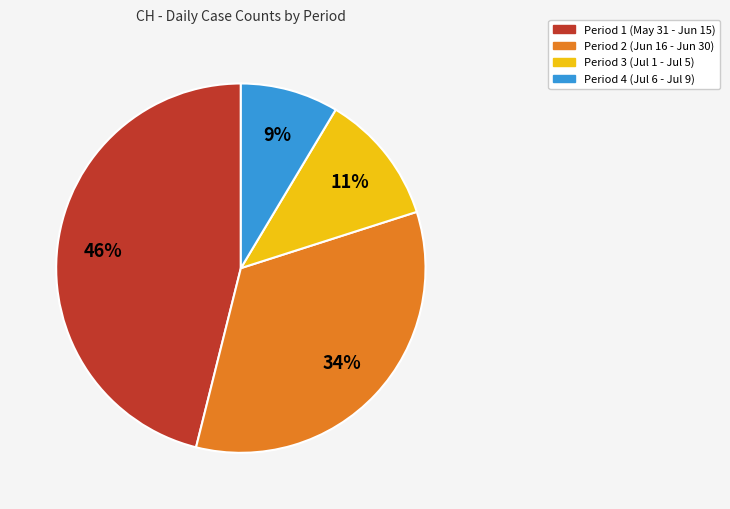

Is there any slice that represents more than half of the pie?

No